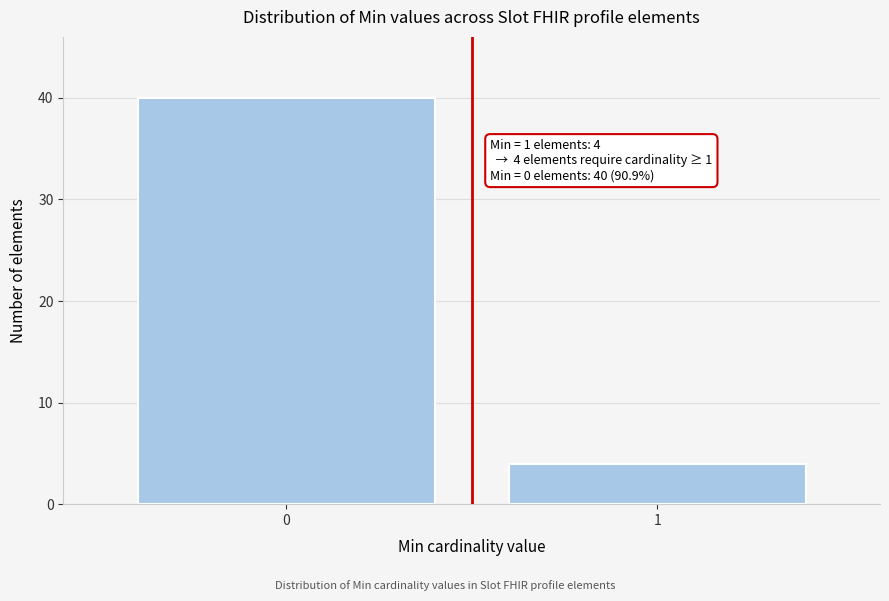

Reading left to right, list all the values displayed in this chart.

0=40	1=4